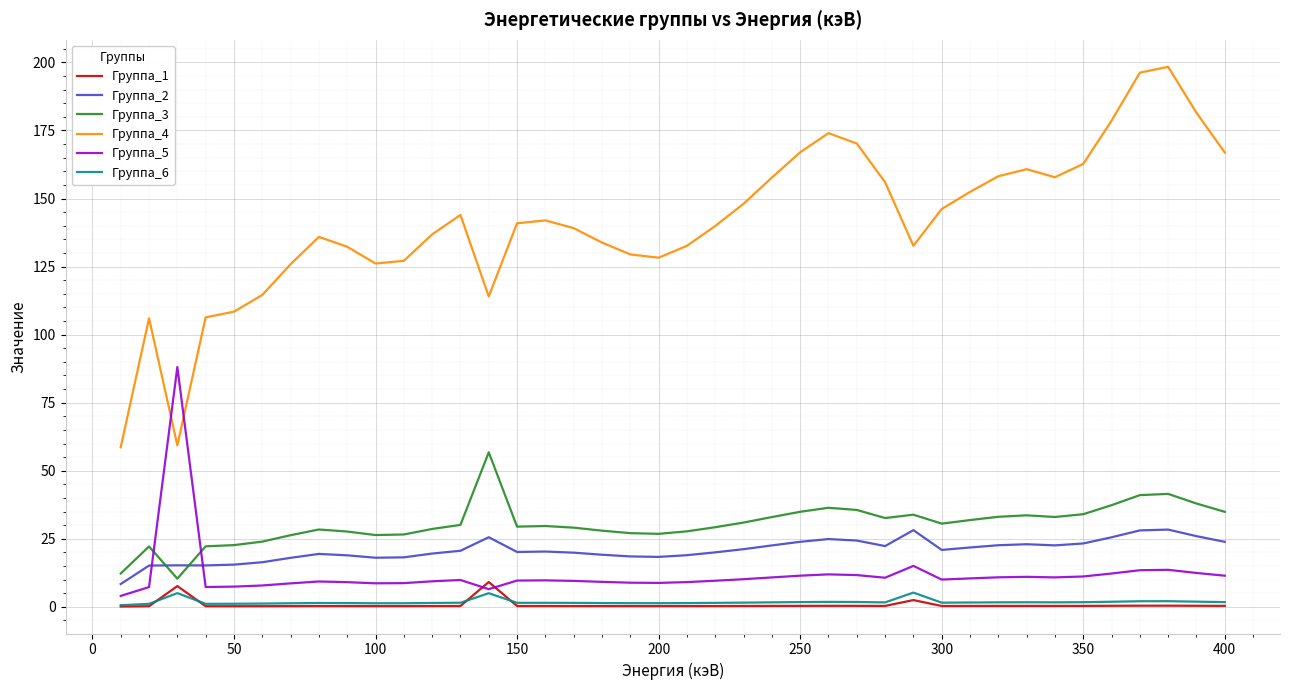

What is the maximum value for Группа_3?

56.8